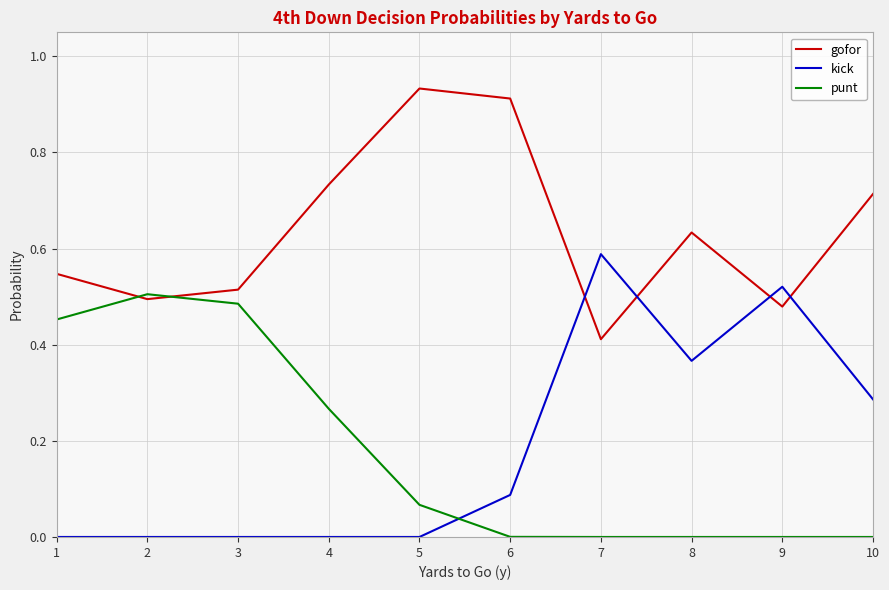

Rank the series by their maximum value, from lowest to highest.

punt, kick, gofor